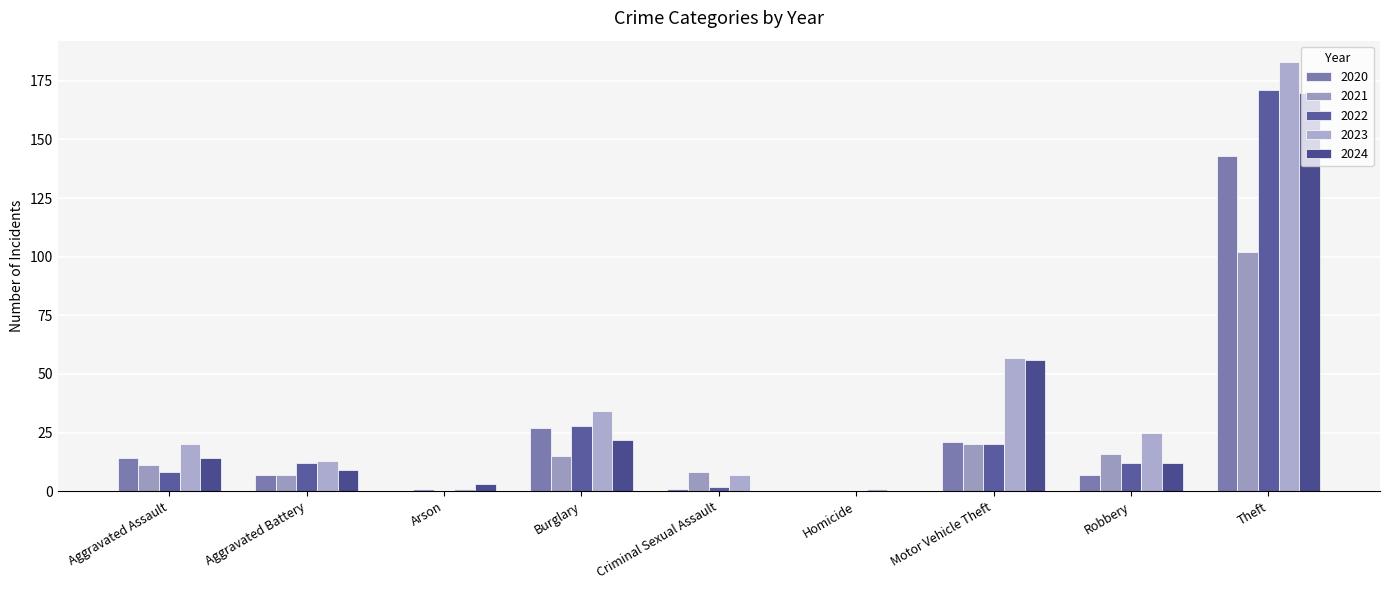

Does the chart contain stacked bars?

No